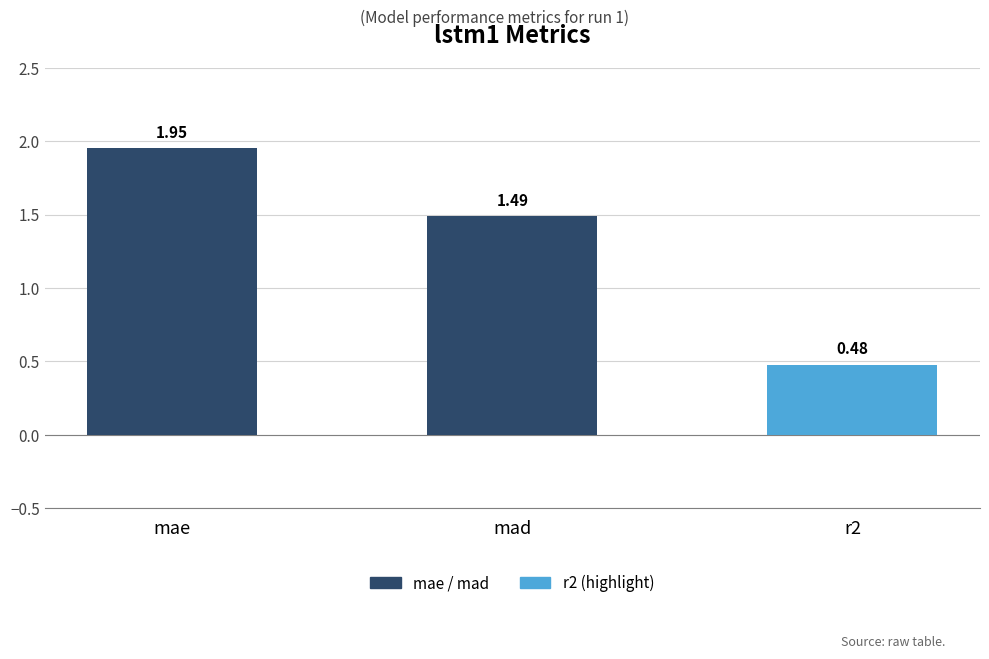

Where is the data nearest to the value 1?

mad